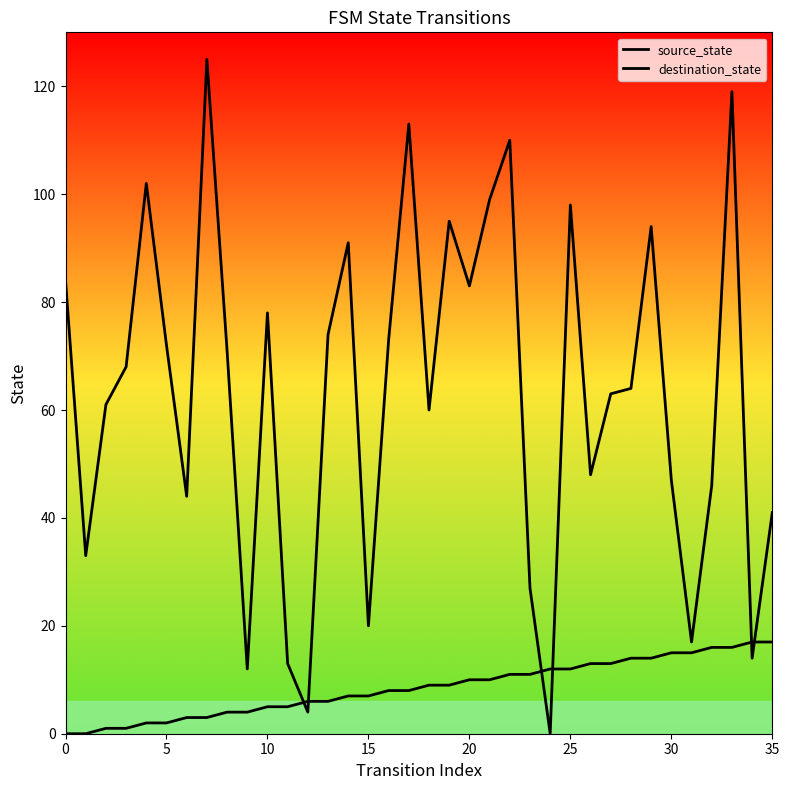

How many lines are shown in the chart?

2